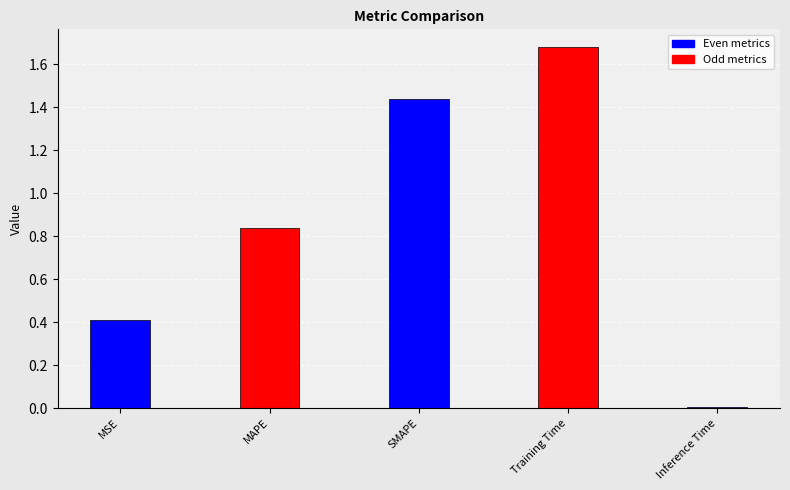

How many bars are there in total?

5